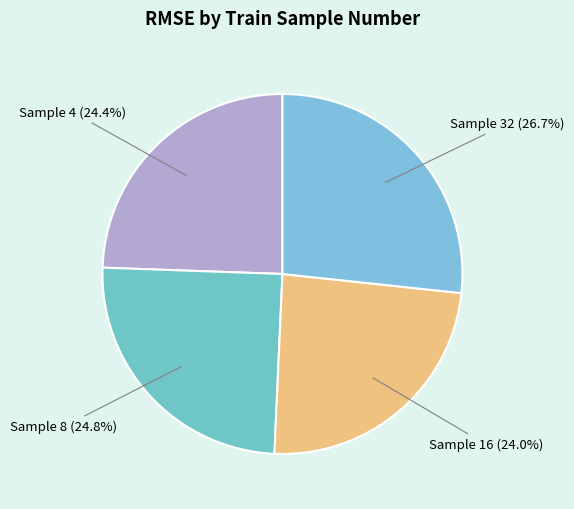

What is the largest slice in the pie chart?

32